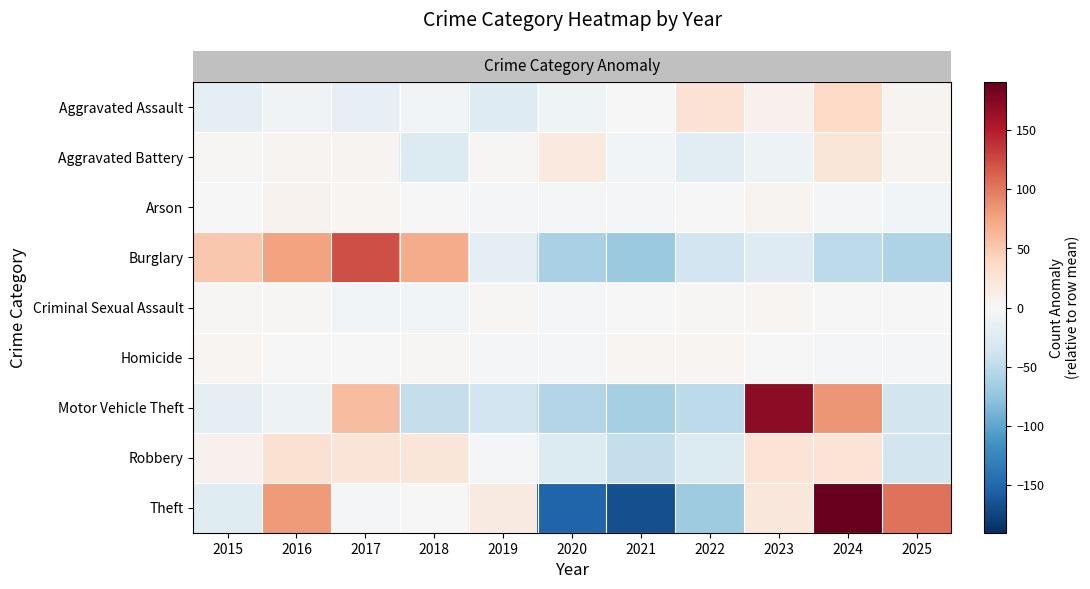

Which has a higher value, 2022 or 2024?

2024